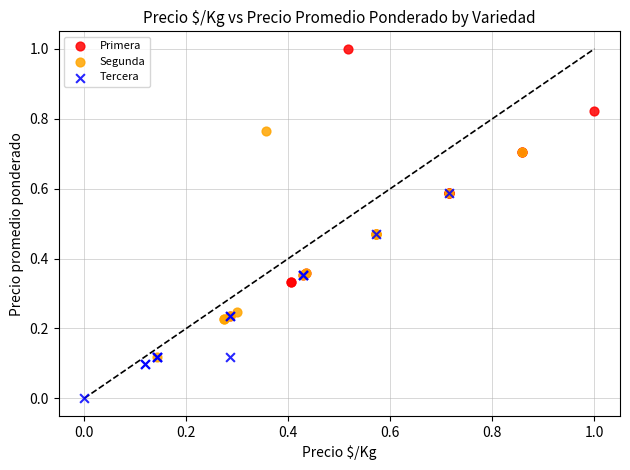

What are all the series names shown in the legend?

Primera, Segunda, Tercera